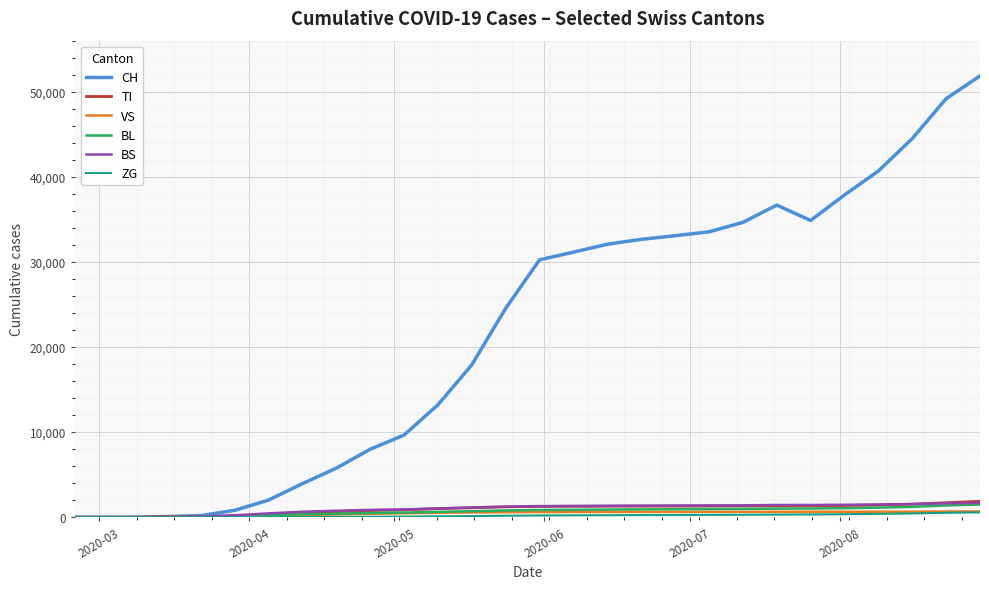

Which series has the largest range (max minus min)?

CH